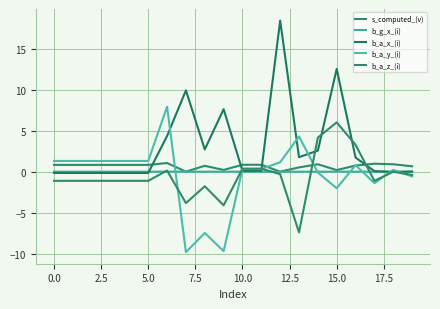

What is the average value of the s_computed_(v) series?

0.7